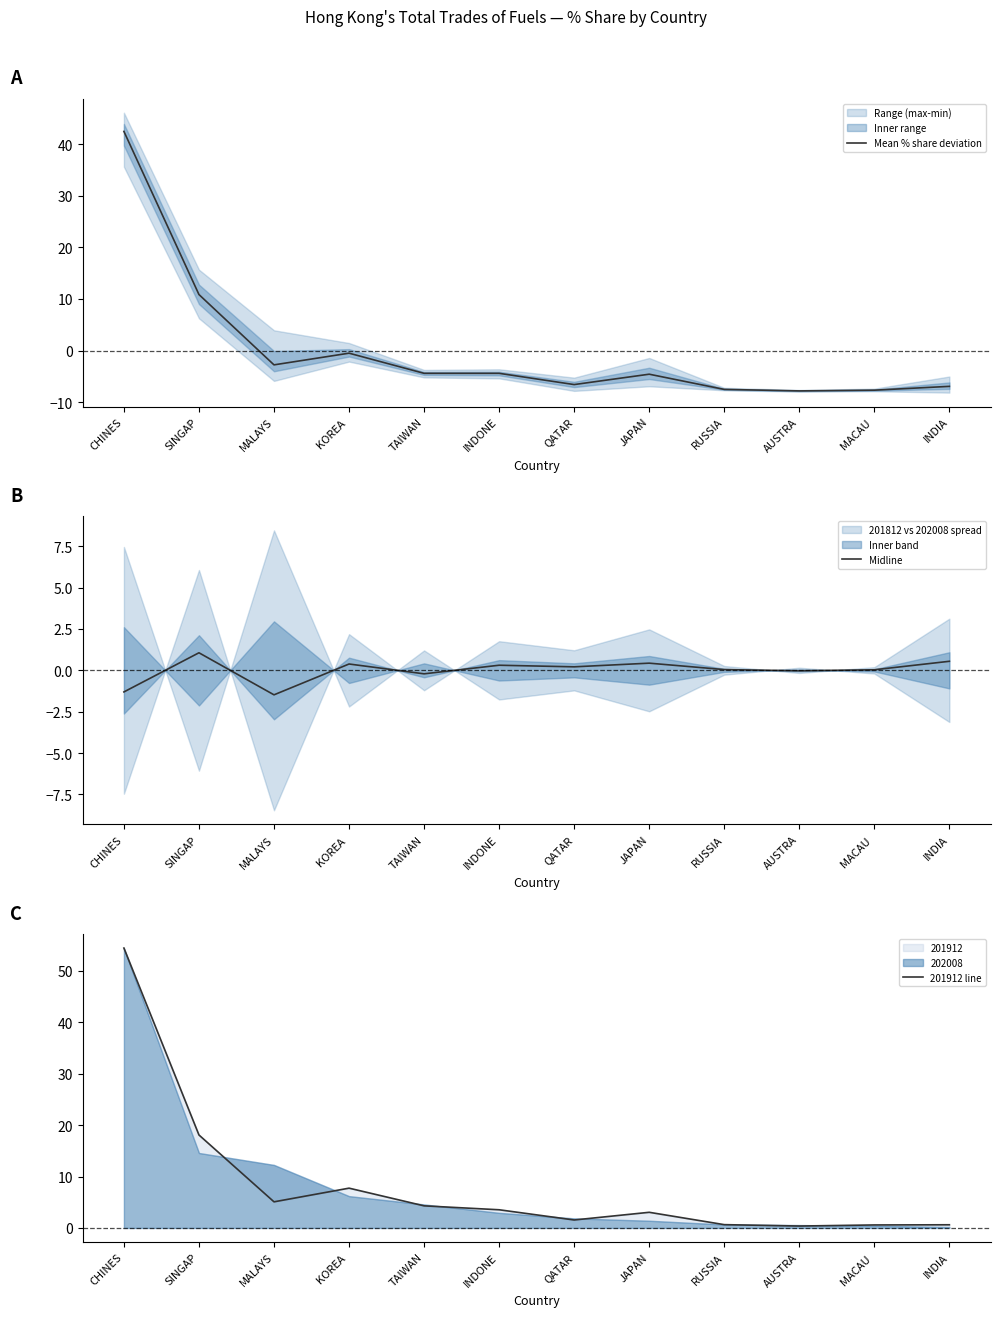

How many lines are shown in the chart?

3